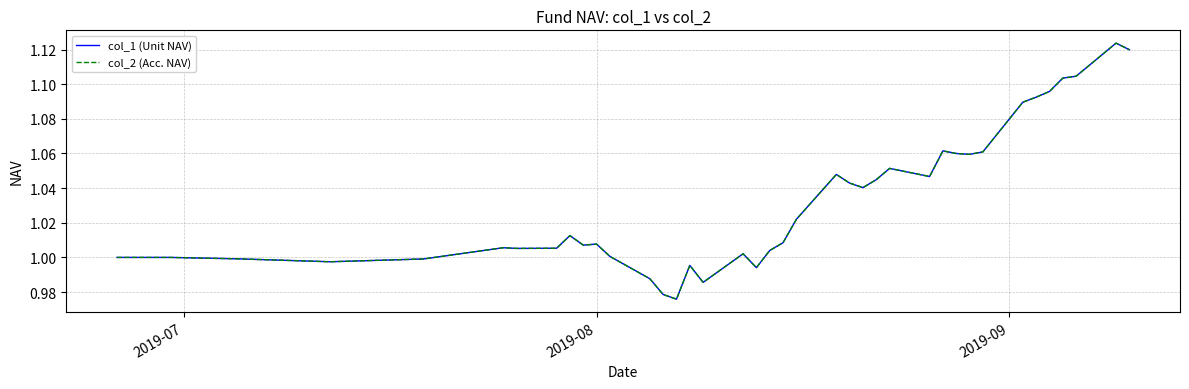

How many interior local peaks does the col_1 (Unit NAV) series have?

9